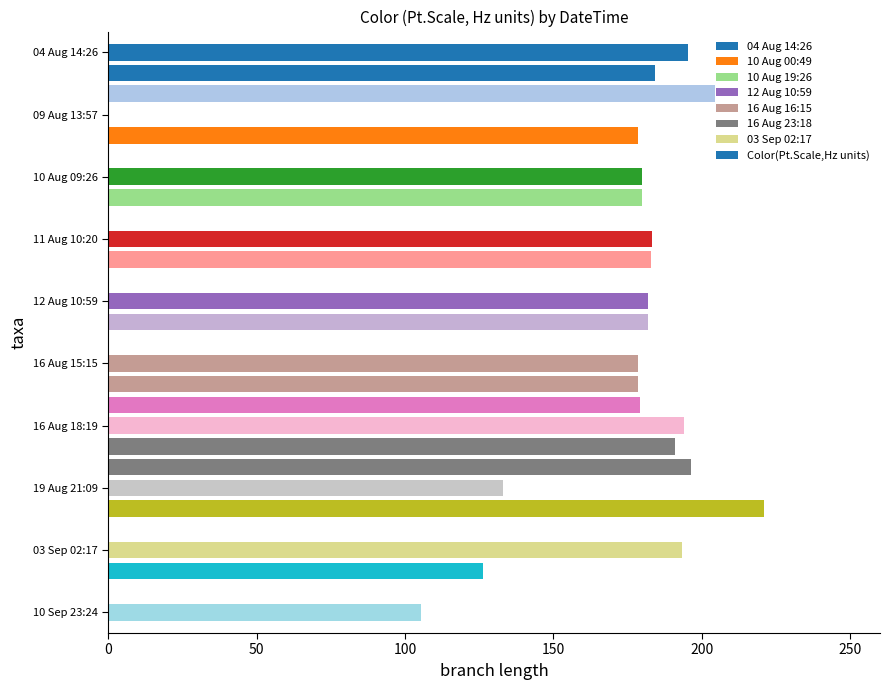

What is the sum of all values?

3748.6